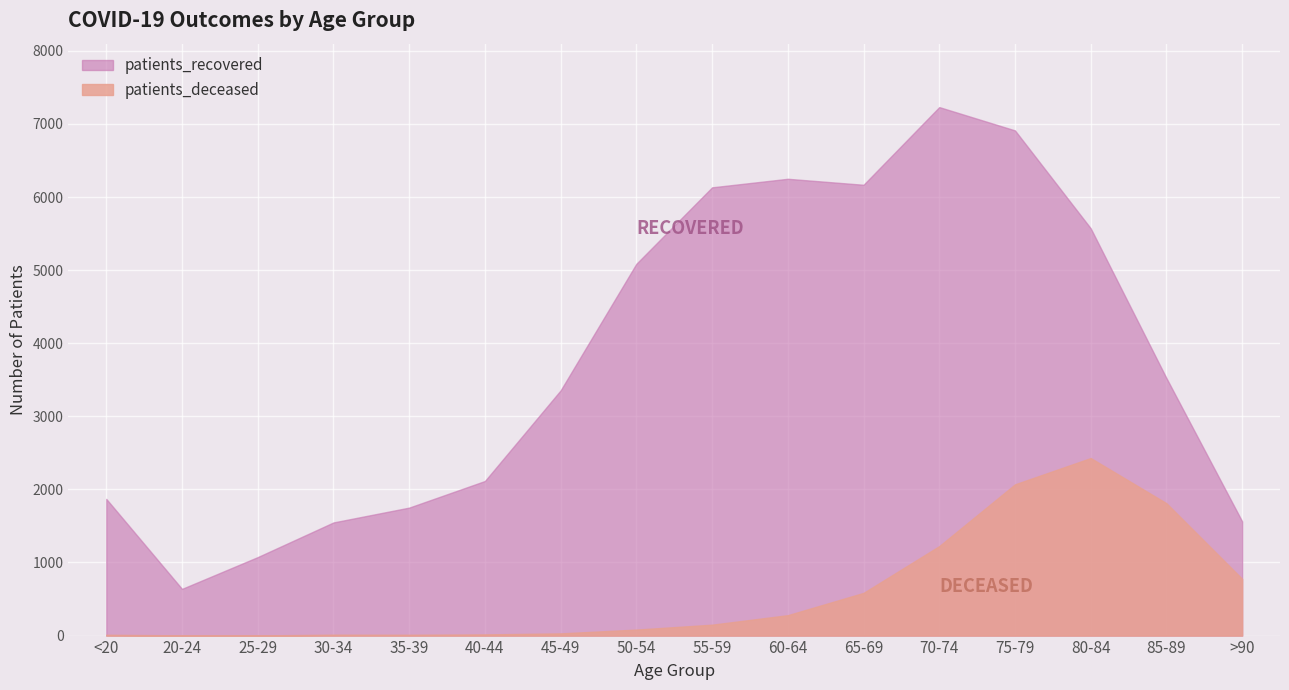

What are all the series names shown in the legend?

patients_recovered, patients_deceased